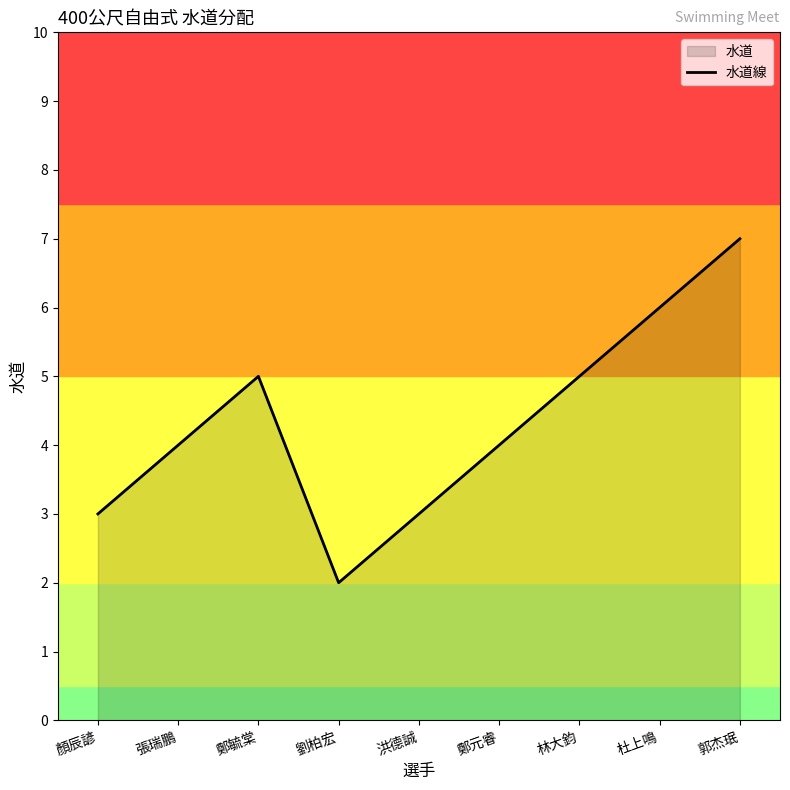

How many data points are less than 4?

3